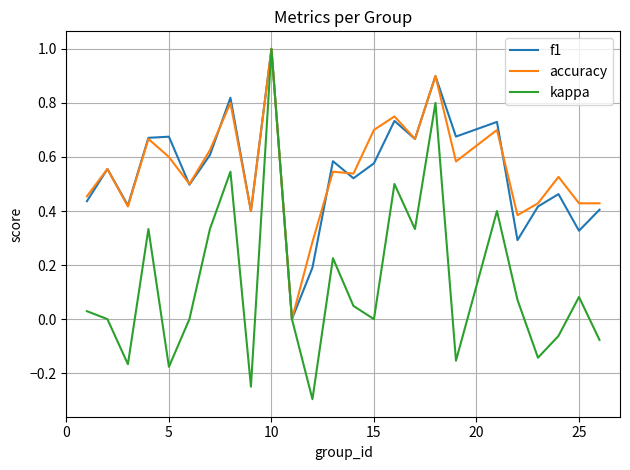

Which series has the largest range (max minus min)?

kappa